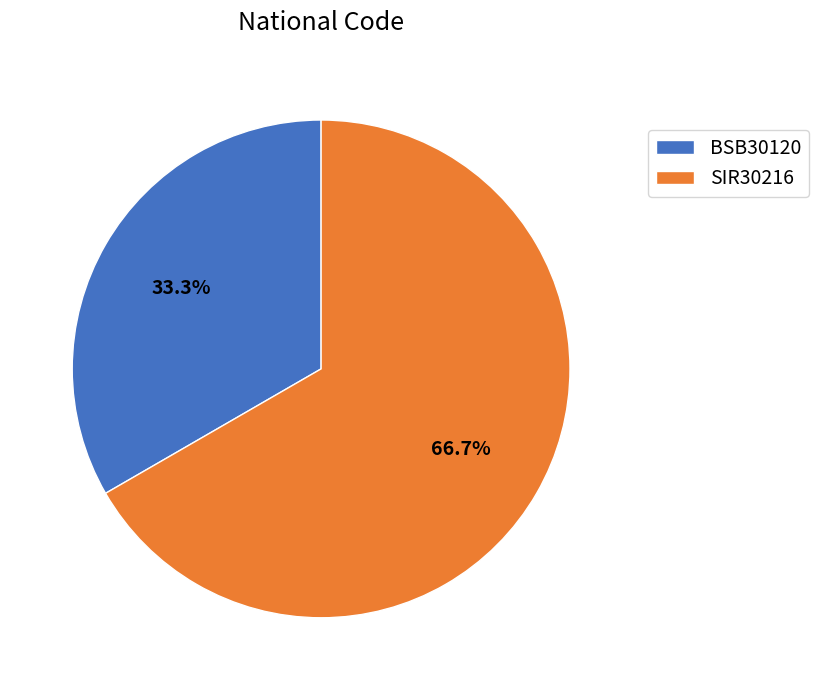

Which slice is the smallest?

BSB30120